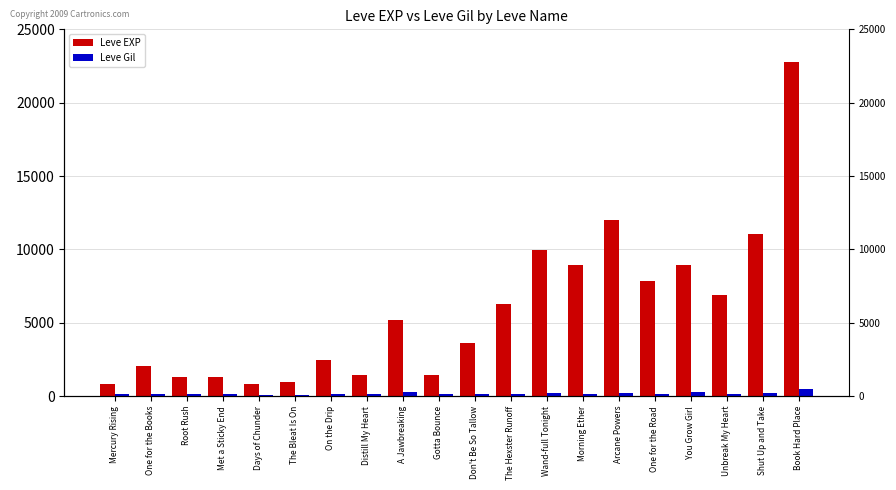

What is the total value across all series at One for the Books?

2154